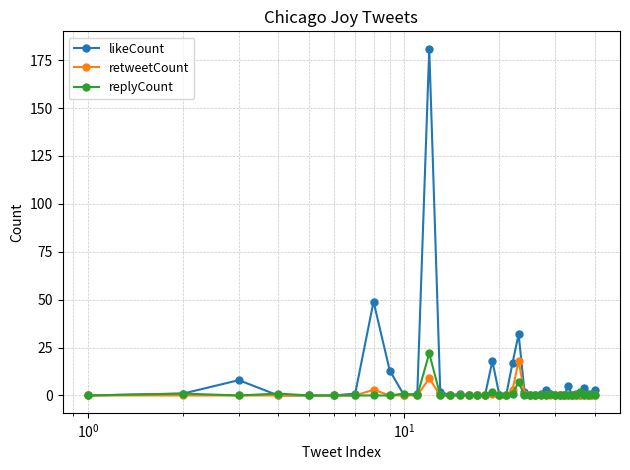

Which series has the largest range (max minus min)?

likeCount